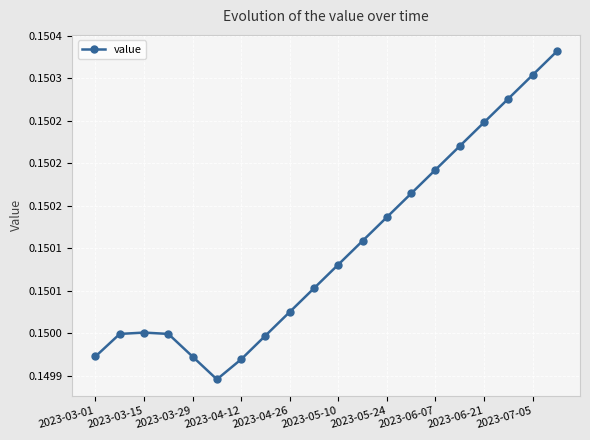

Does the chart have visible grid lines?

Yes